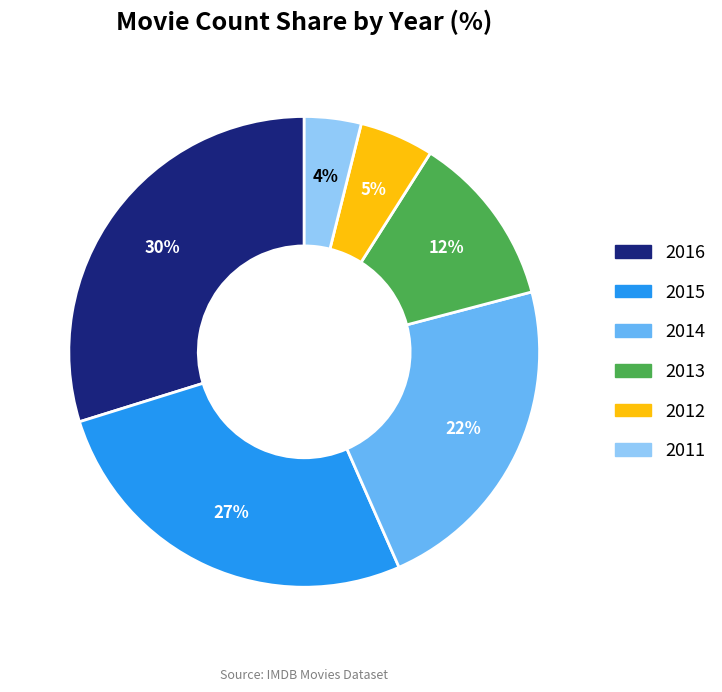

Does any single category account for the majority?

No